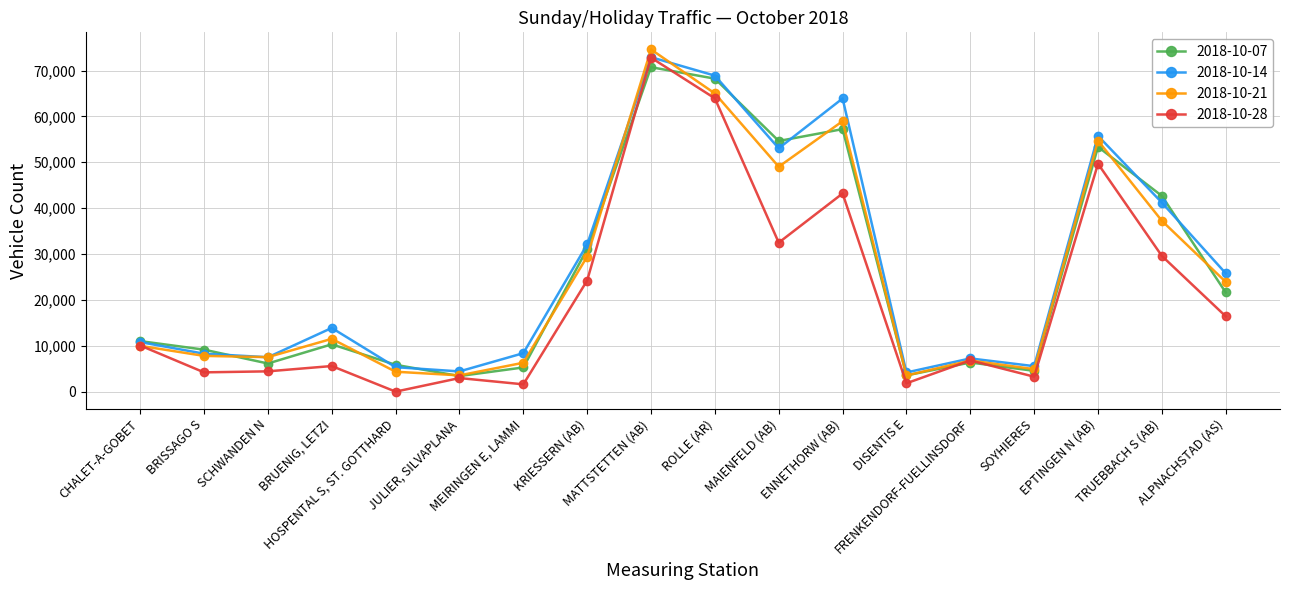

How many interior local valleys does the 2018-10-21 series have?

5